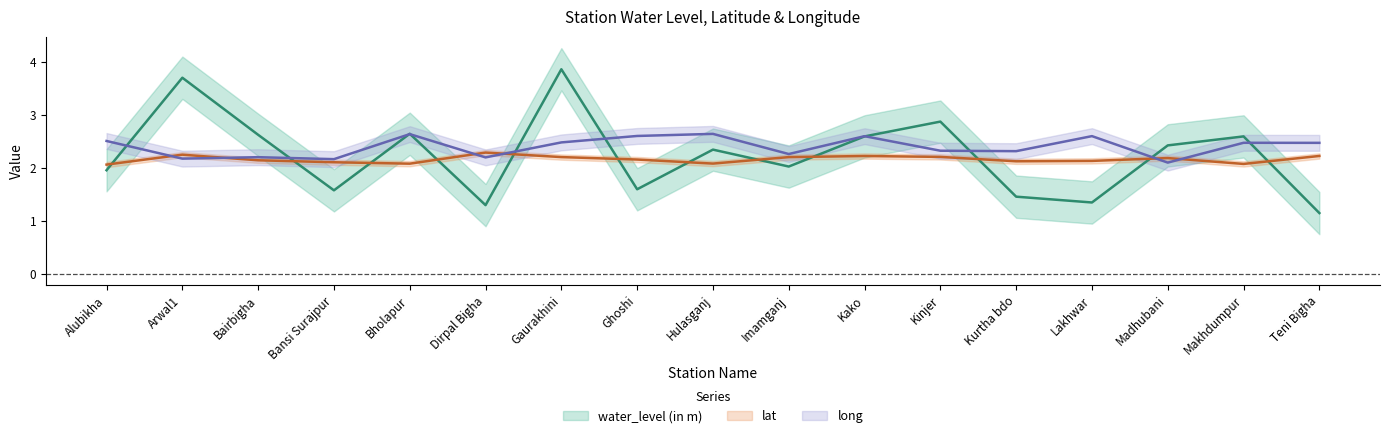

At which category does lat reach its first local peak?

Arwal1